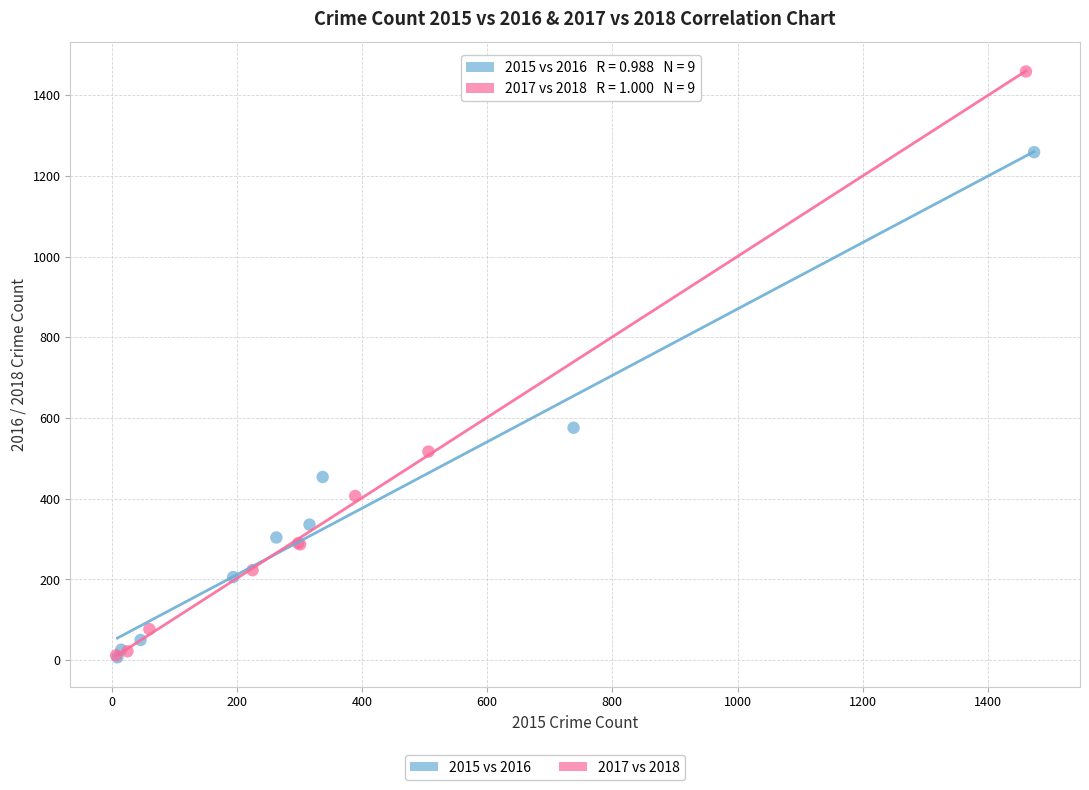

Which series has the largest Y range (max minus min)?

2017 vs 2018